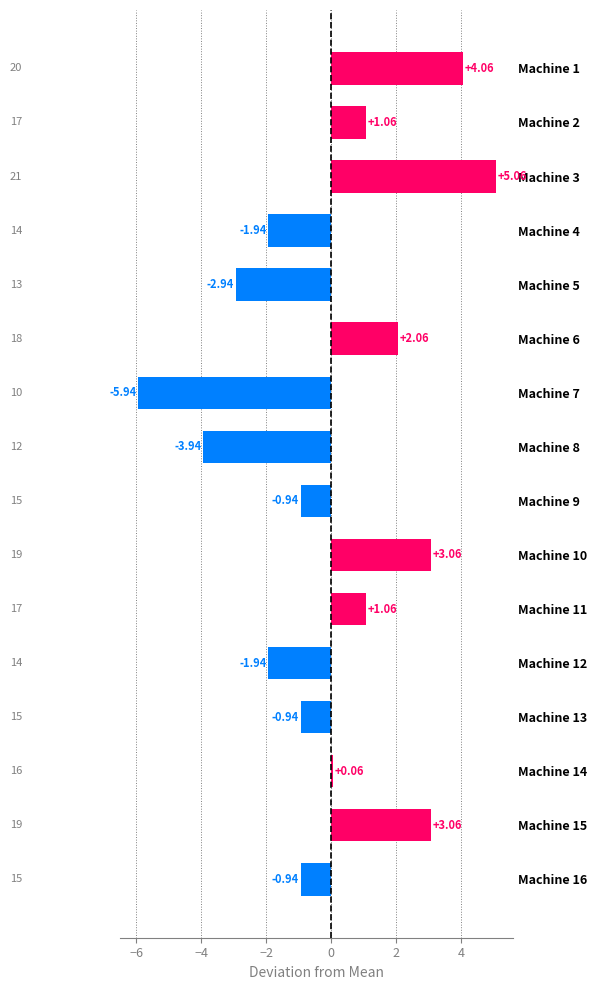

What is the difference between the values at Machine 5 and Machine 2?

4.0